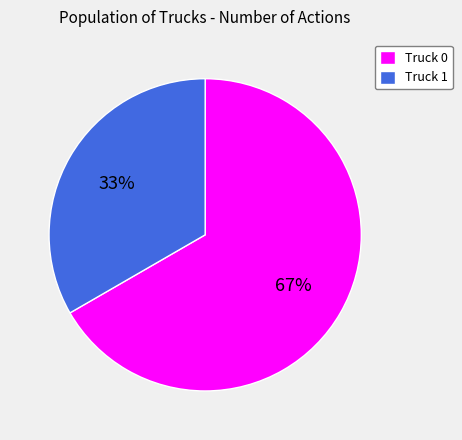

To the nearest percent, what percentage of the pie is Truck 1?

33%